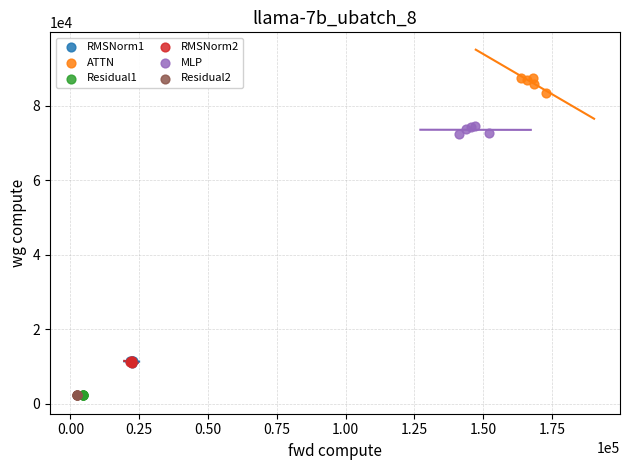

What are all the series names shown in the legend?

RMSNorm1, ATTN, Residual1, RMSNorm2, MLP, Residual2